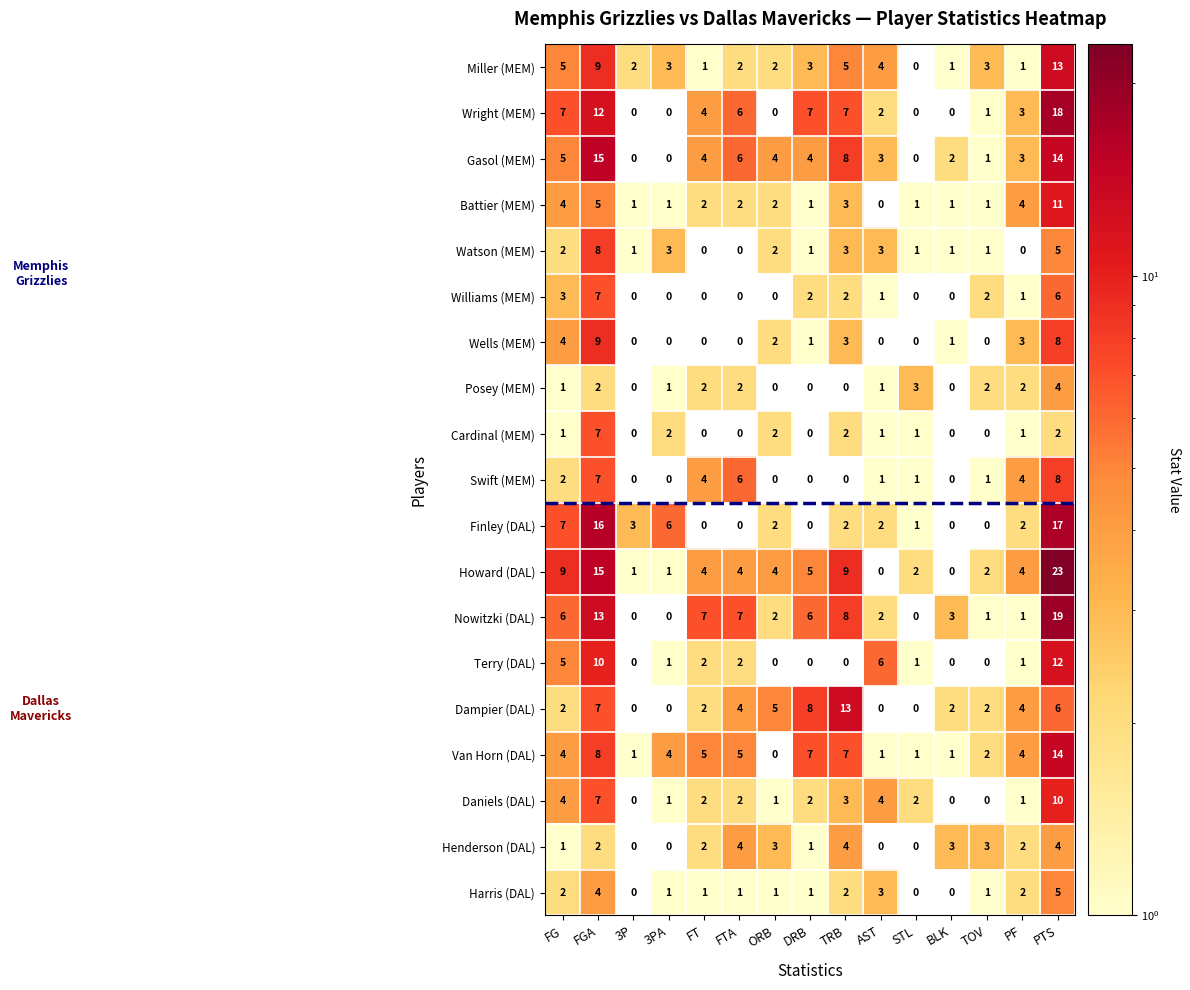

At which category is the sum across all series the highest?

PTS